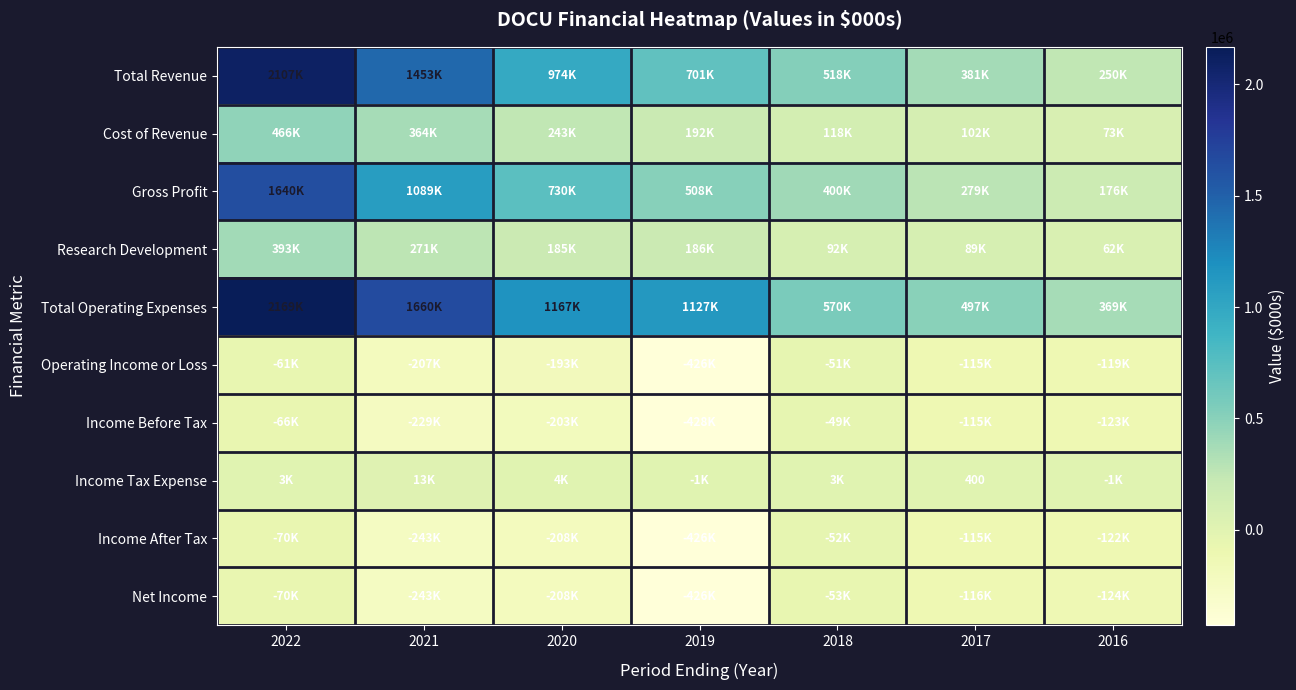

Between 2020 and 2019, which series saw the biggest shift?

Total Revenue